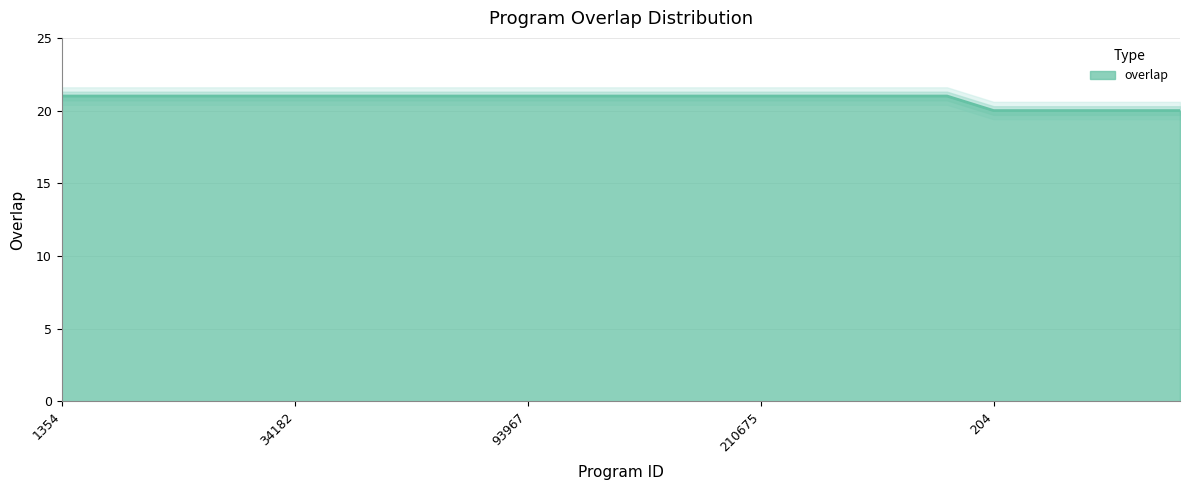

Which has a higher value, 226958 or 17898?

226958